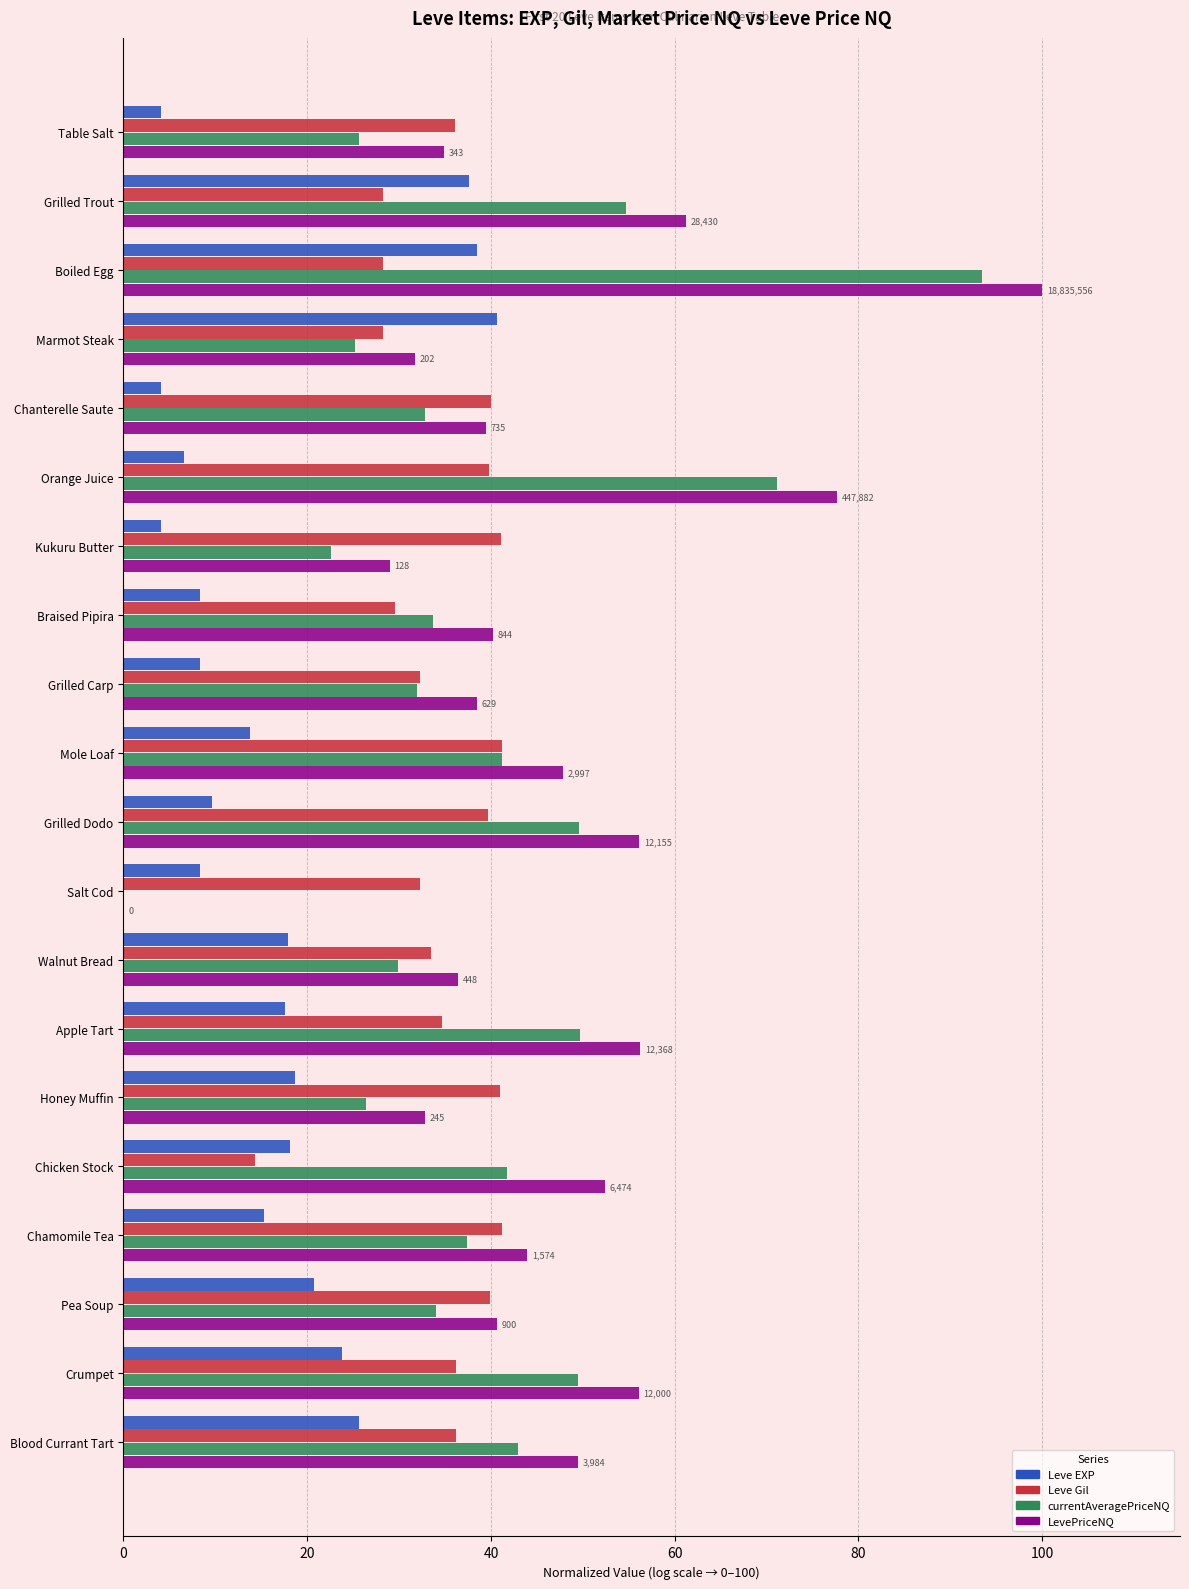

At which label does LevePriceNQ reach its peak?

Boiled Egg